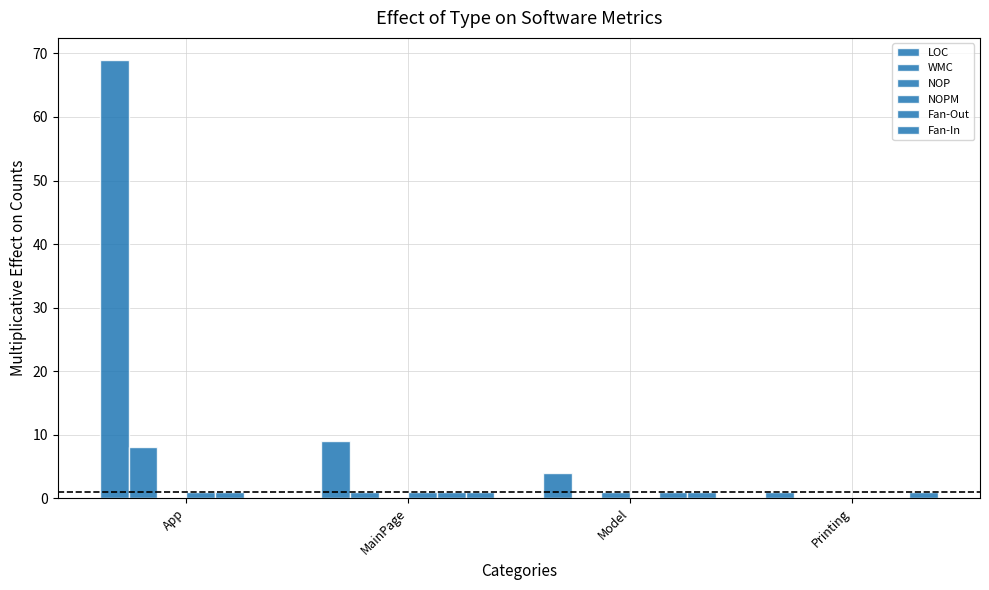

The value of NOP at App is 0. True or false?

True